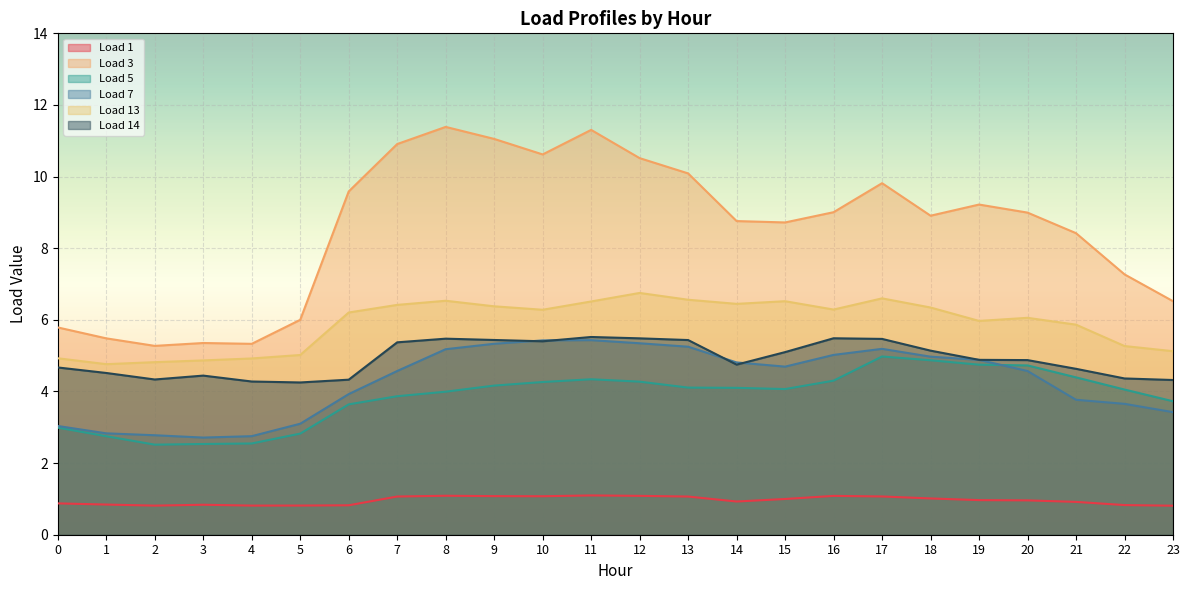

True or false: Load 14 has a value of 4.3 at 23.

True